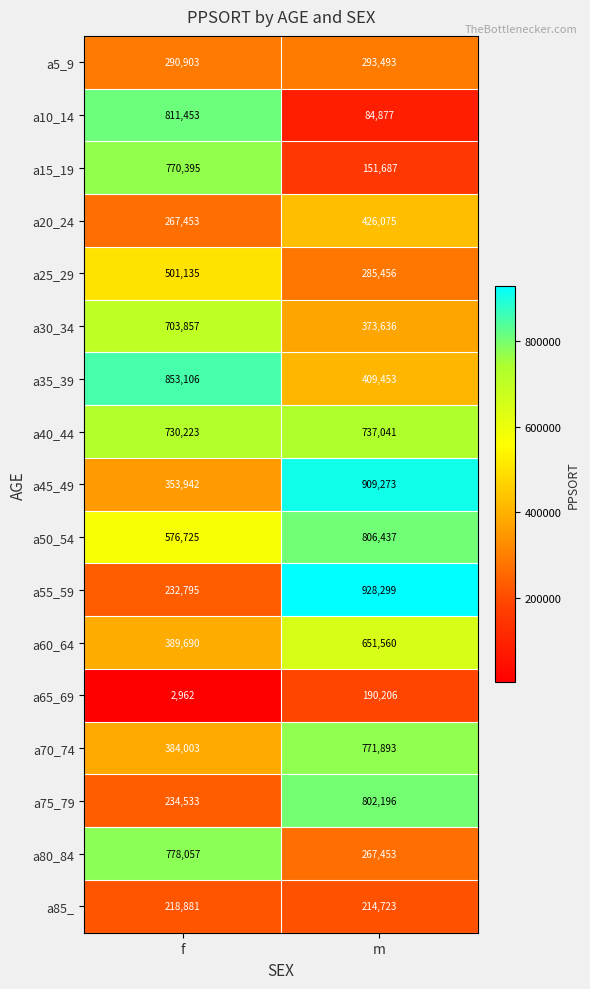

Where is a60_64 nearest to the value 520625?

f